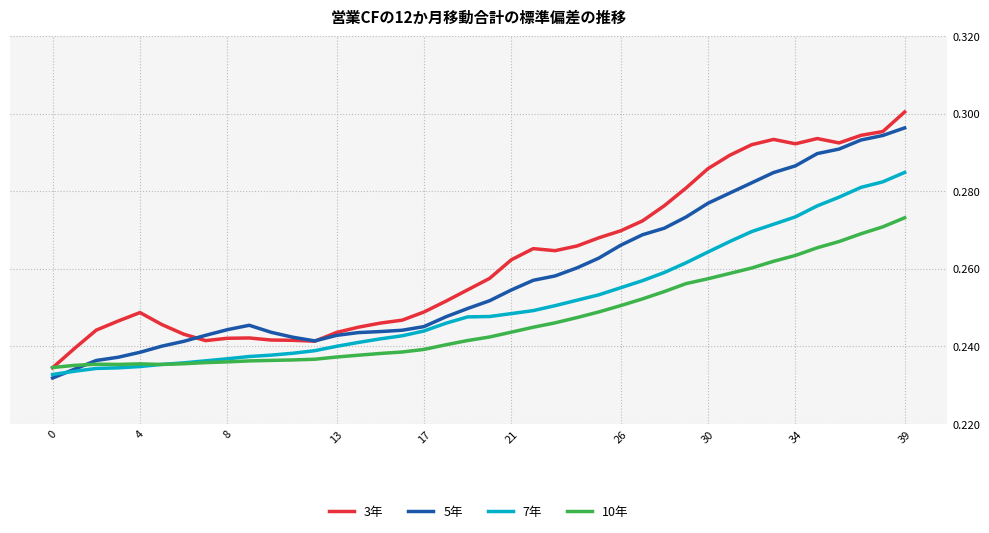

List the series in order of their peak value, highest first.

3年, 5年, 7年, 10年